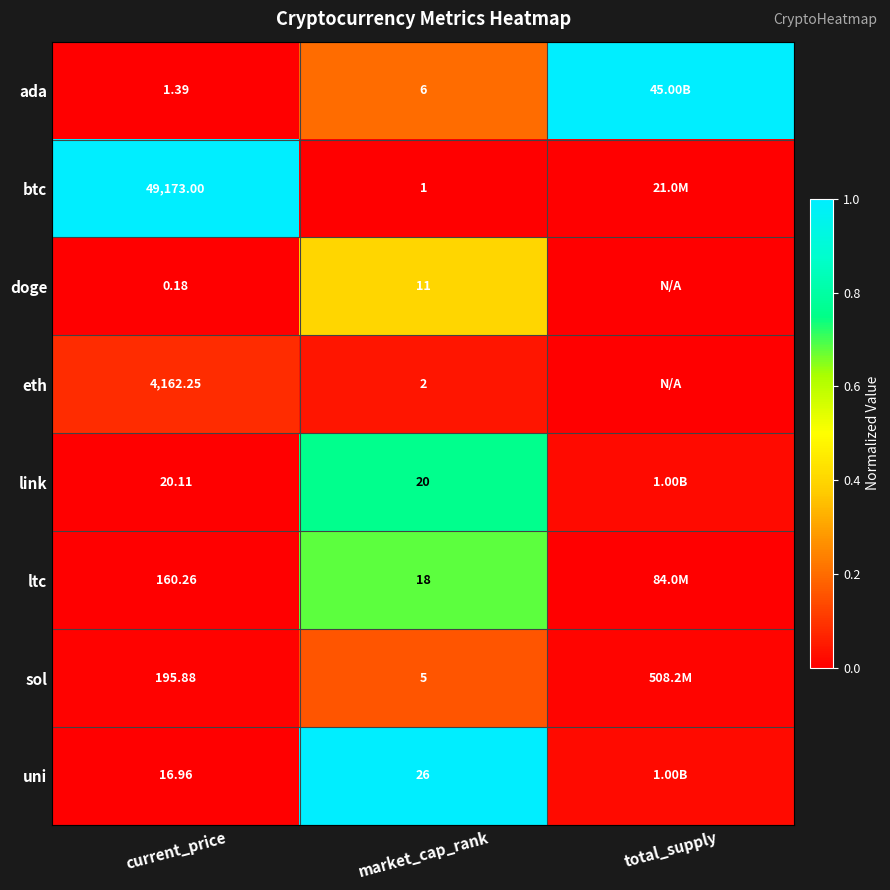

Is it true that btc equals 1.6 at current_price?

False